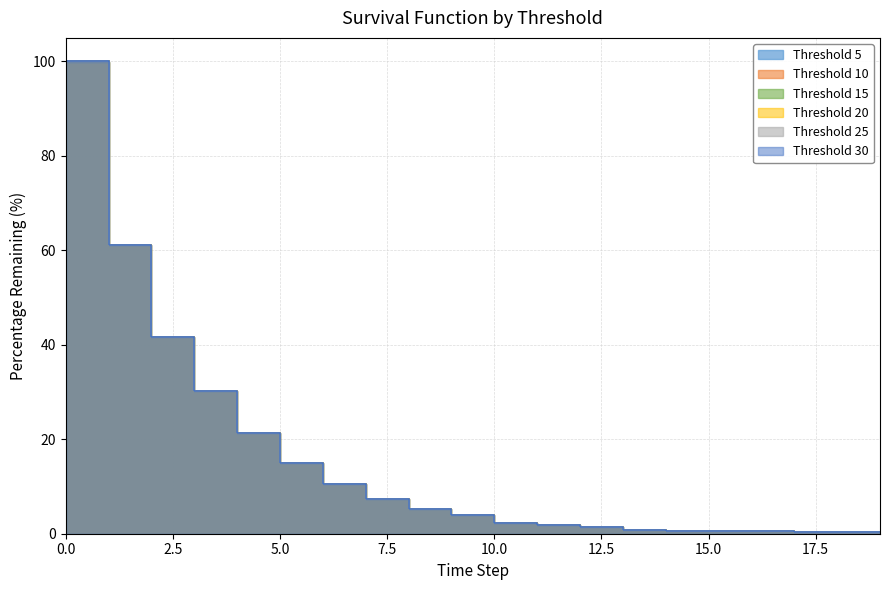

What is the difference between the Threshold 15 values at 13 and 12?

0.7